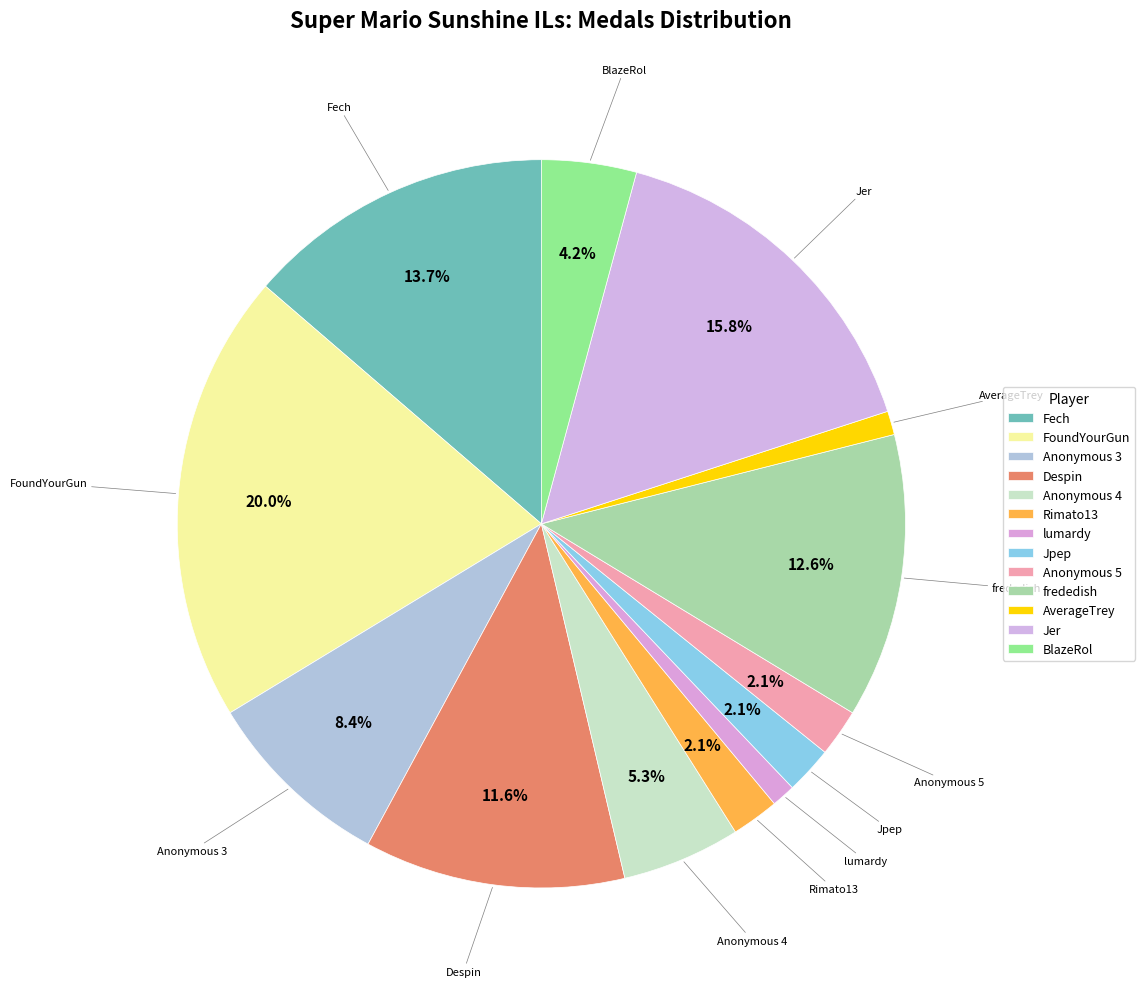

What portion of the pie excludes Rimato13?

97.9%